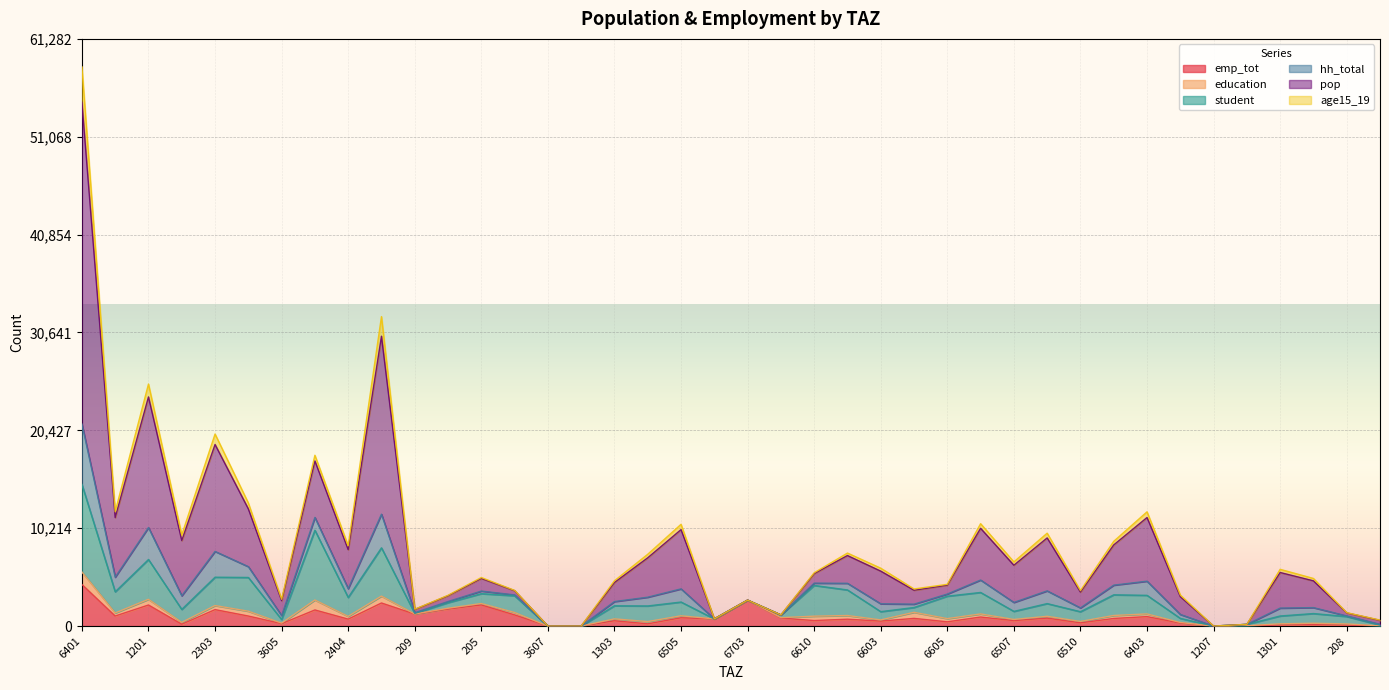

What is the approximate value of emp_tot at 207?

11.0